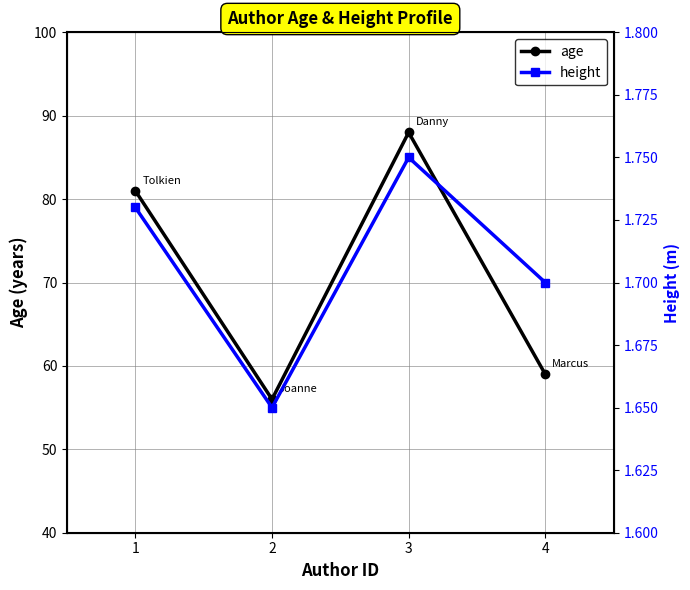

Is it true that age equals 136.6 at 3?

False